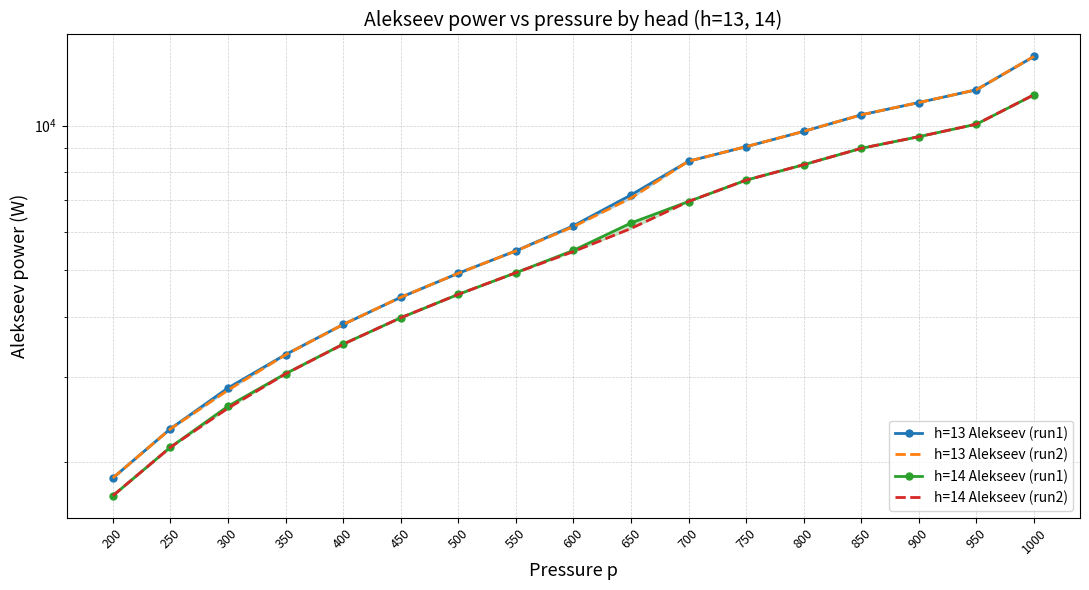

Reading left to right, extract all data points from this chart.

h=13 Alekseev (run1): 200=1849.8	250=2341.5	300=2846.6	350=3341.2	400=3858.2	450=4394.2	500=4929.8	550=5488.7	600=6189.7	650=7172.4	700=8432.0	750=9040.2	800=9726.5	850=10528.5	900=11167.0	950=11870.7	1000=13923.6
h=13 Alekseev (run2): 200=1849.7	250=2339.5	300=2816.8	350=3336.4	400=3857.6	450=4394.1	500=4929.8	550=5485.3	600=6162.9	650=7066.6	700=8432.0	750=9040.2	800=9726.5	850=10528.5	900=11167.0	950=11870.7	1000=13923.6
h=14 Alekseev (run1): 200=1699.0	250=2143.4	300=2608.4	350=3048.2	400=3512.0	450=3983.8	500=4456.3	550=4942.9	600=5501.2	650=6271.7	700=6951.9	750=7701.4	800=8290.7	850=8968.0	900=9481.6	950=10067.8	1000=11589.8
h=14 Alekseev (run2): 200=1699.0	250=2142.4	300=2583.4	350=3045.4	400=3509.5	450=3983.8	500=4456.3	550=4941.9	600=5469.5	650=6108.3	700=6951.9	750=7701.4	800=8290.7	850=8968.0	900=9481.6	950=10067.8	1000=11589.8